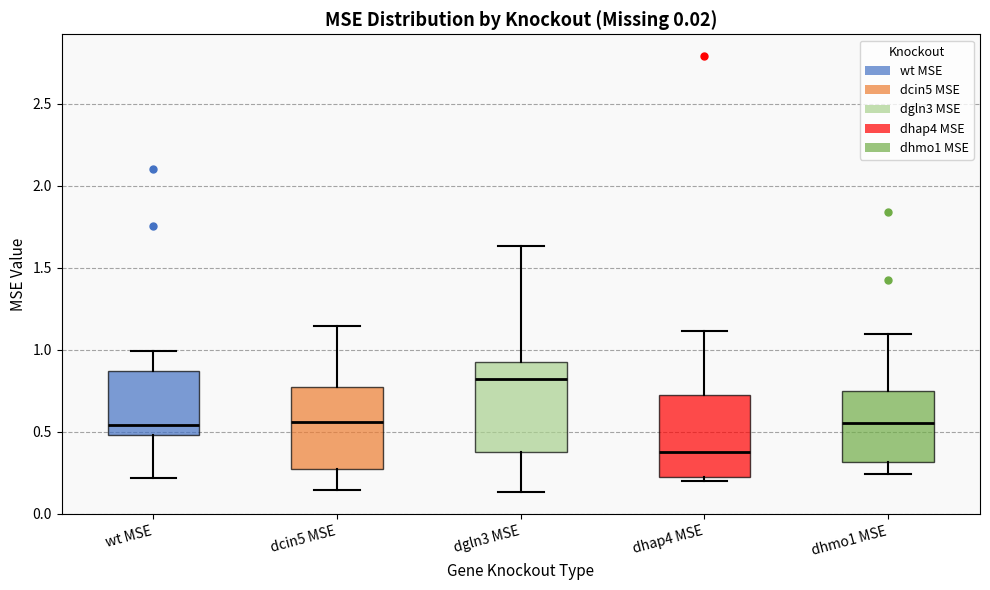

Reading left to right, read every box against the y-axis: the position of its median line, the range the box covers, and the ends of its whiskers. The values are not printed on the chart, so give them approximately, as read against the axis.

wt MSE: median 0.55, box 0.50 to 0.85, whiskers 0.20 to 1.00
dcin5 MSE: median 0.55, box 0.25 to 0.75, whiskers 0.15 to 1.15
dgln3 MSE: median 0.80, box 0.35 to 0.90, whiskers 0.15 to 1.65
dhap4 MSE: median 0.35, box 0.20 to 0.70, whiskers 0.20 (just below the box's lower edge) to 1.10
dhmo1 MSE: median 0.55, box 0.30 to 0.75, whiskers 0.25 to 1.10